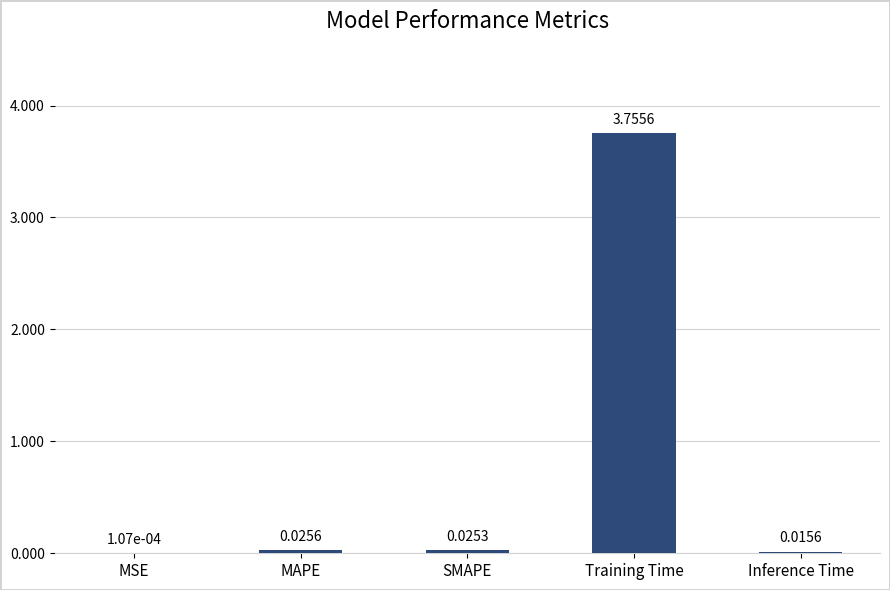

Between MAPE and Training Time, which is larger?

Training Time